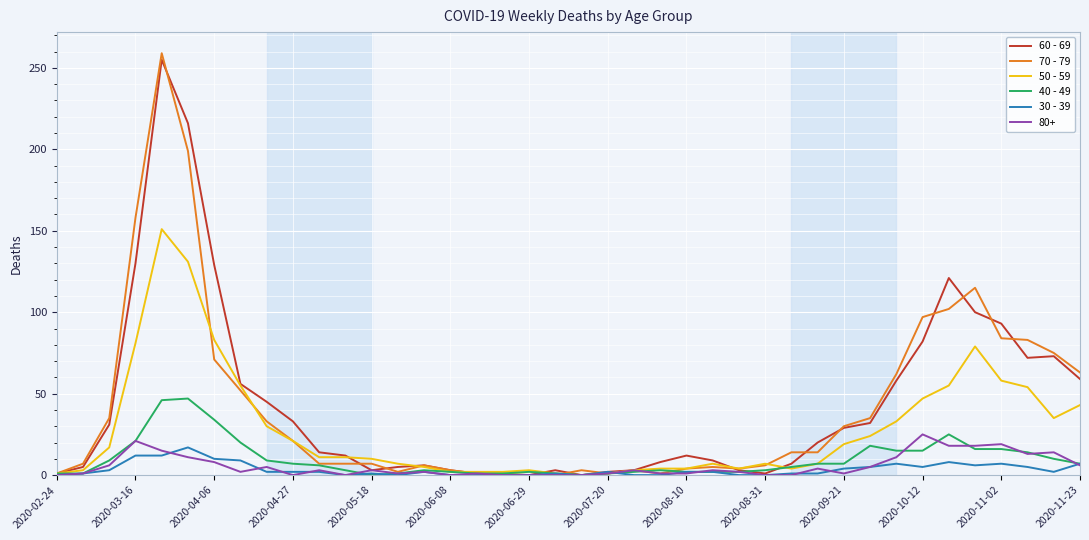

Which series has the widest spread of values?

70 - 79